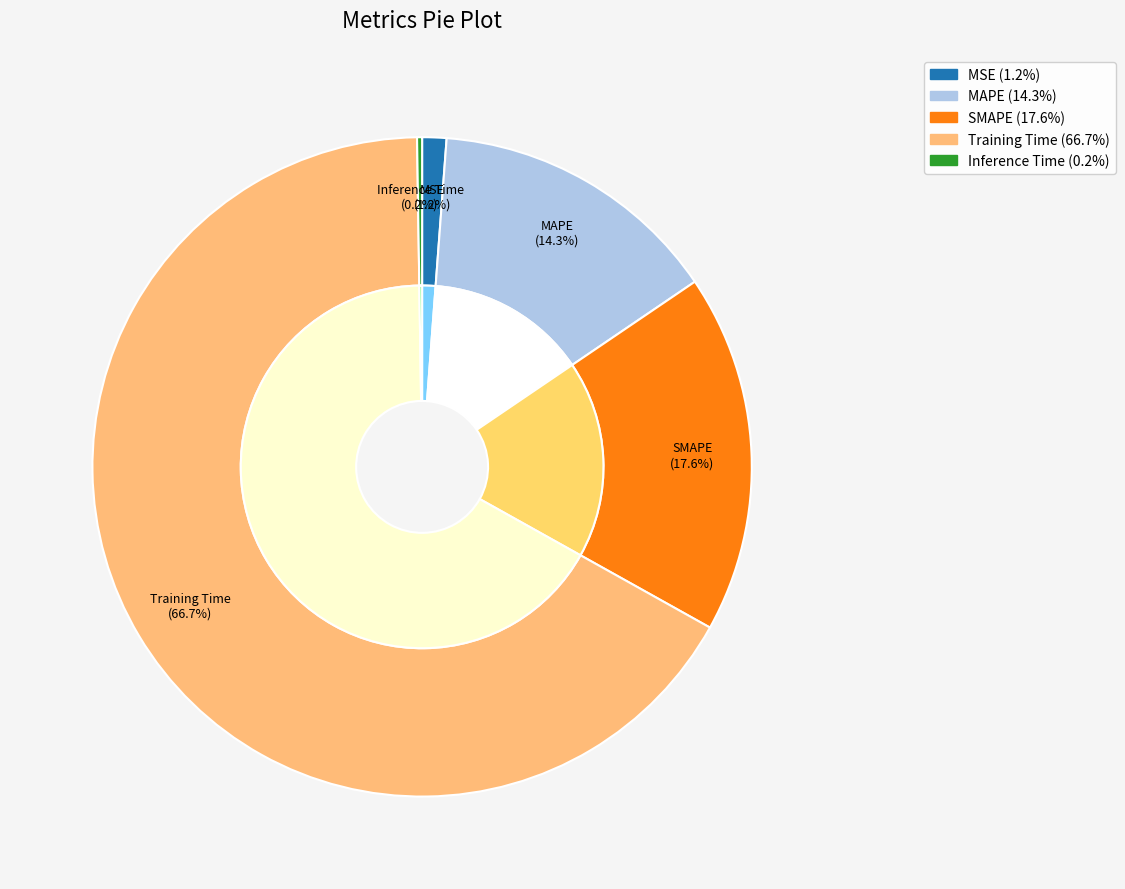

To the nearest percent, what percentage of the pie is SMAPE?

18%